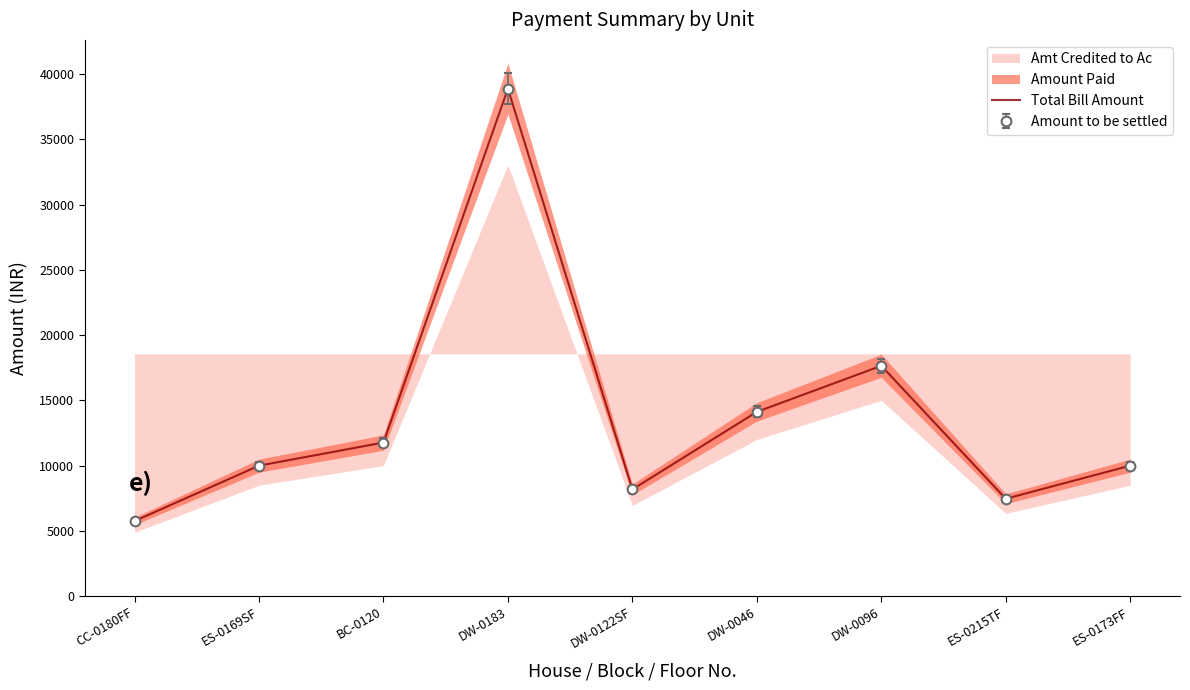

Does the chart have visible grid lines?

No